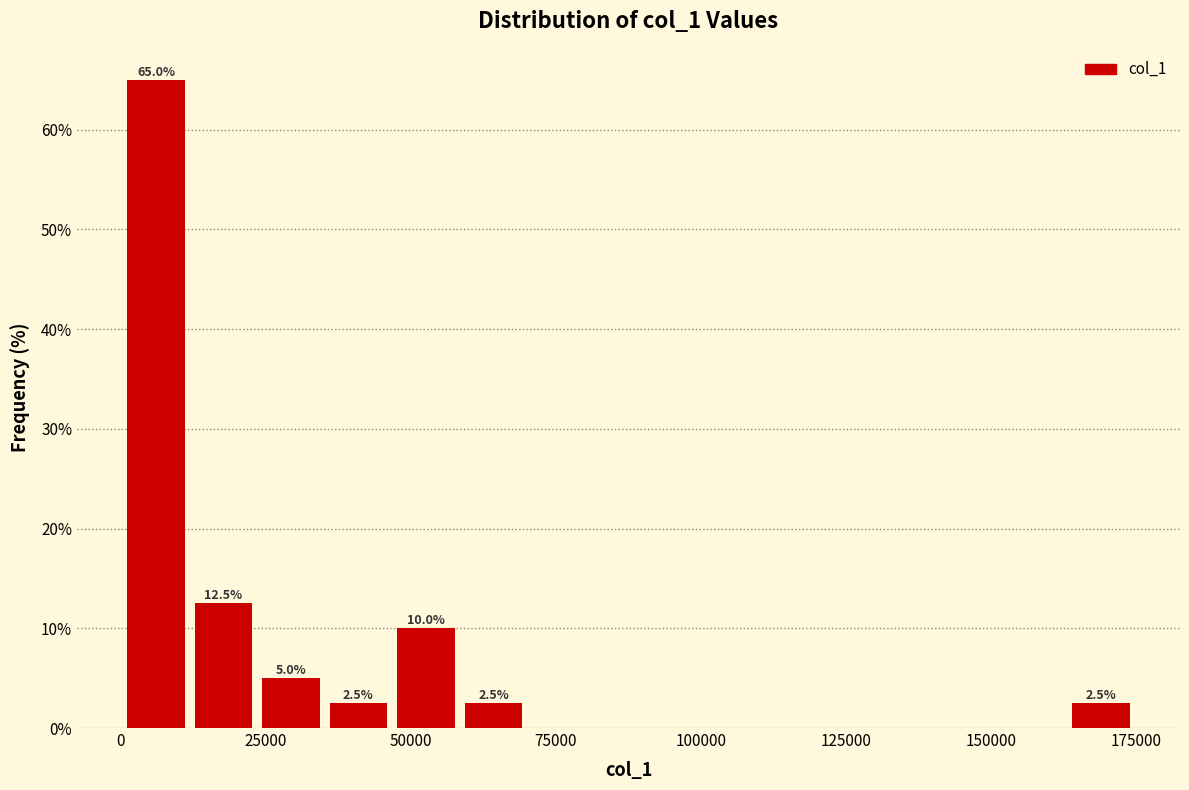

Read against the x-axis, roughly where is the centre of the tallest bar?

5000